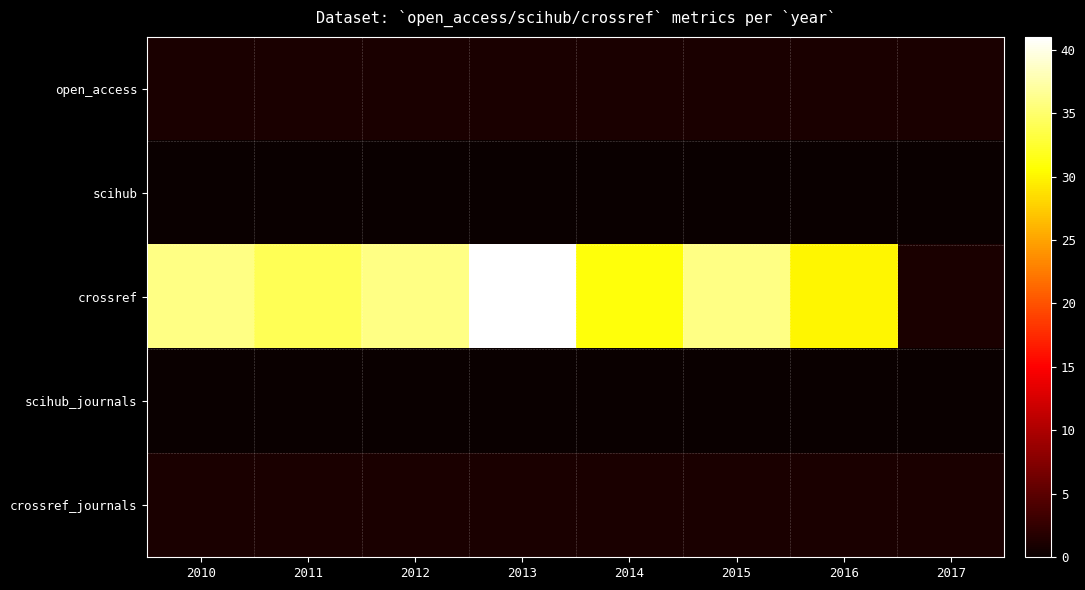

What is the spread (max minus min) of values at 2016?

30